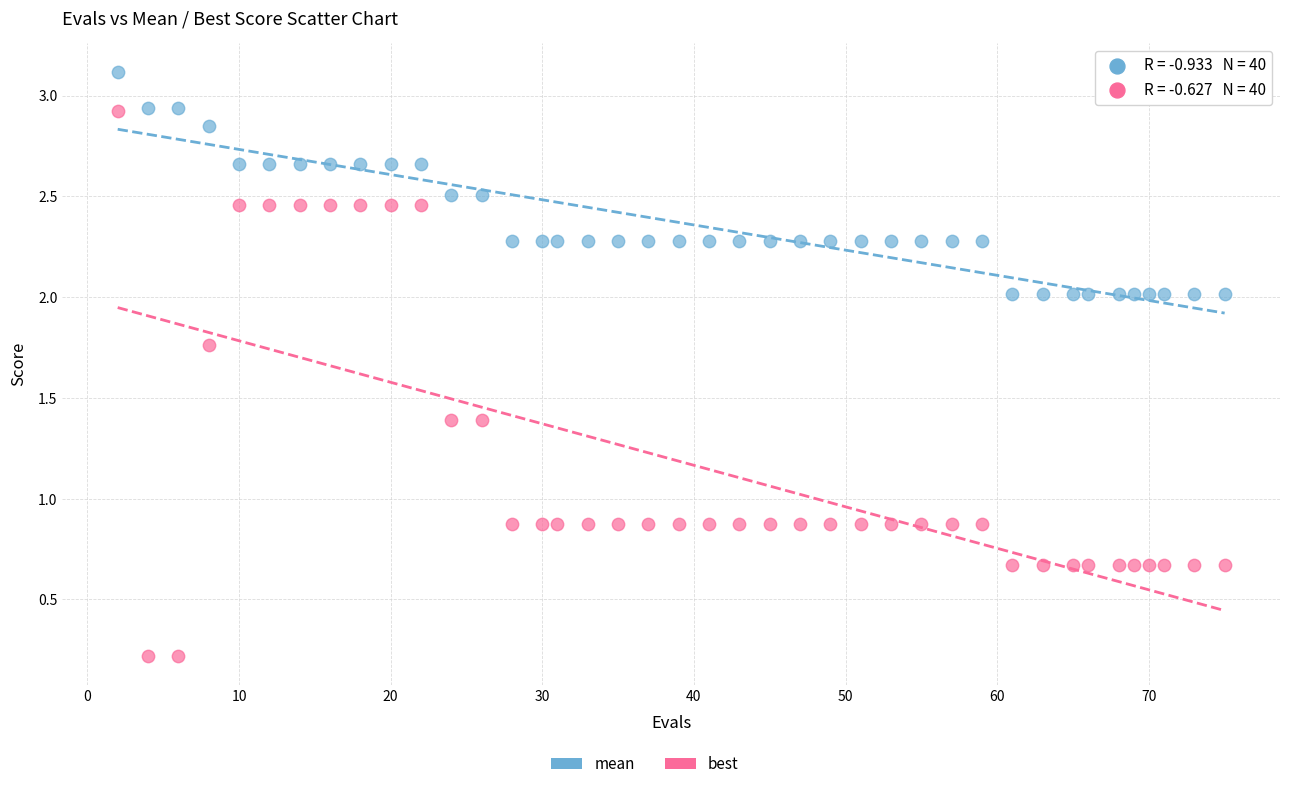

Which series contains the highest Y value?

mean